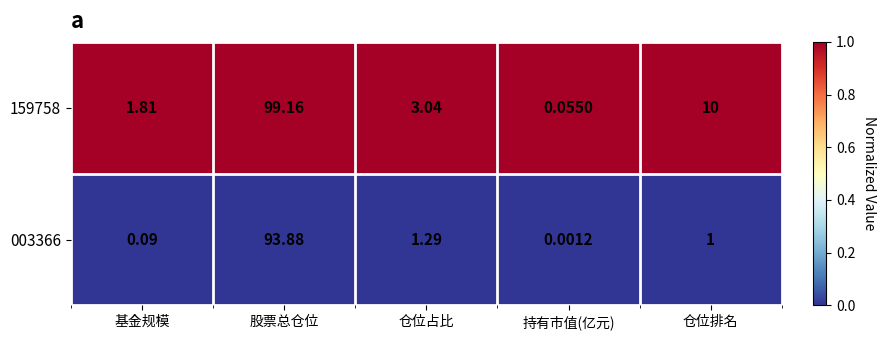

At which label does 003366 reach its peak?

股票总仓位